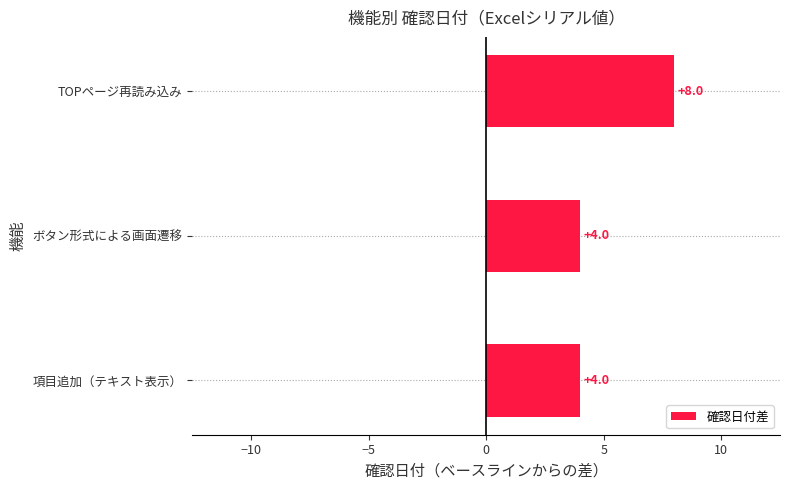

Does the chart contain stacked bars?

No